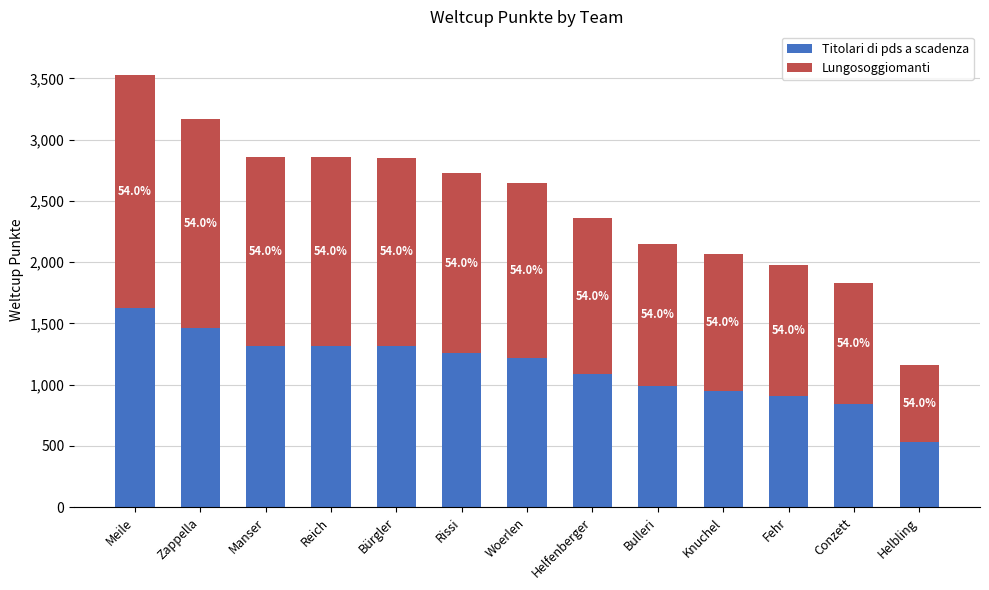

Which has a higher value, Manser or Conzett?

Manser